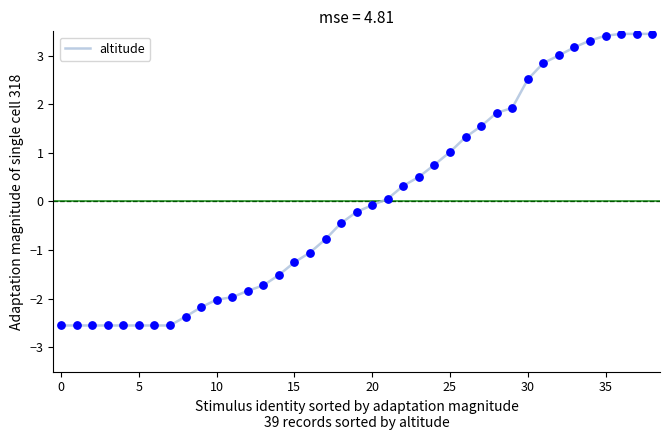

What is the maximum value shown in the chart?

3.4